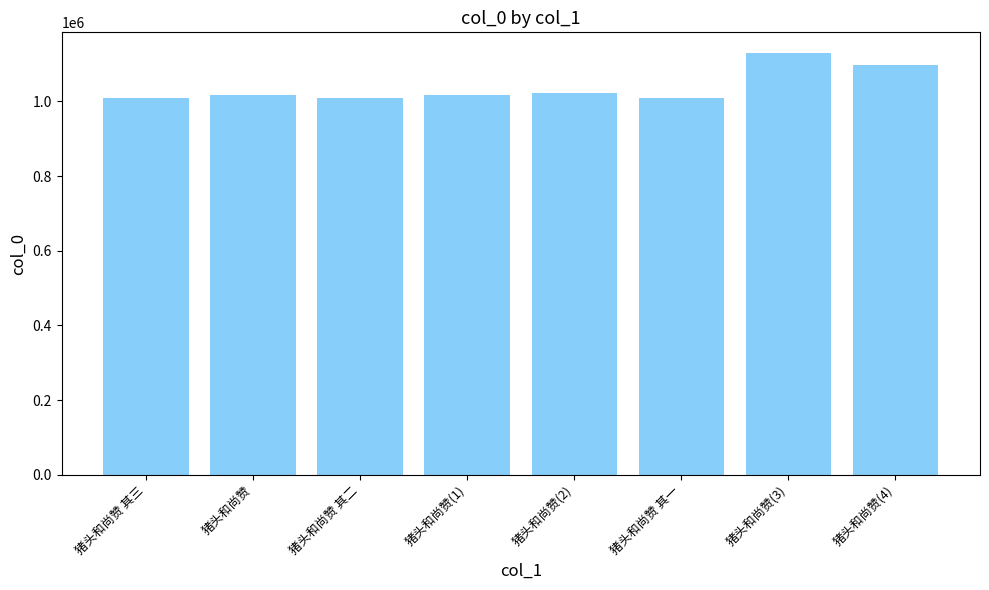

What is the maximum value shown in the chart?

1128857